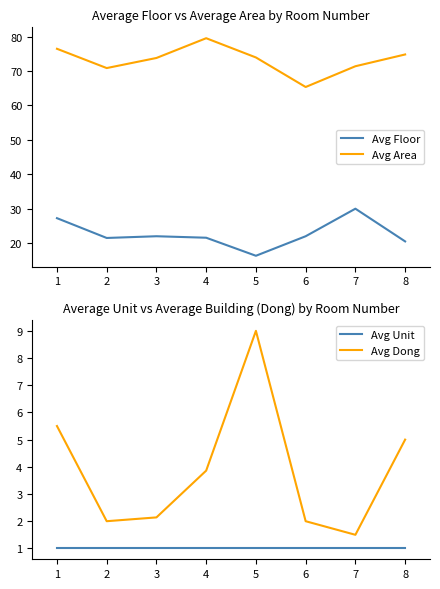

What is the sum of all Avg Floor values?

181.2